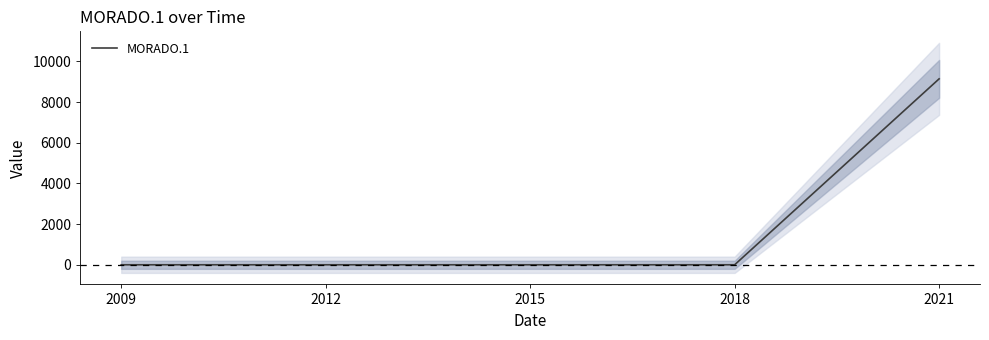

The chart shows a value of 3434 at 2015. True or false?

False